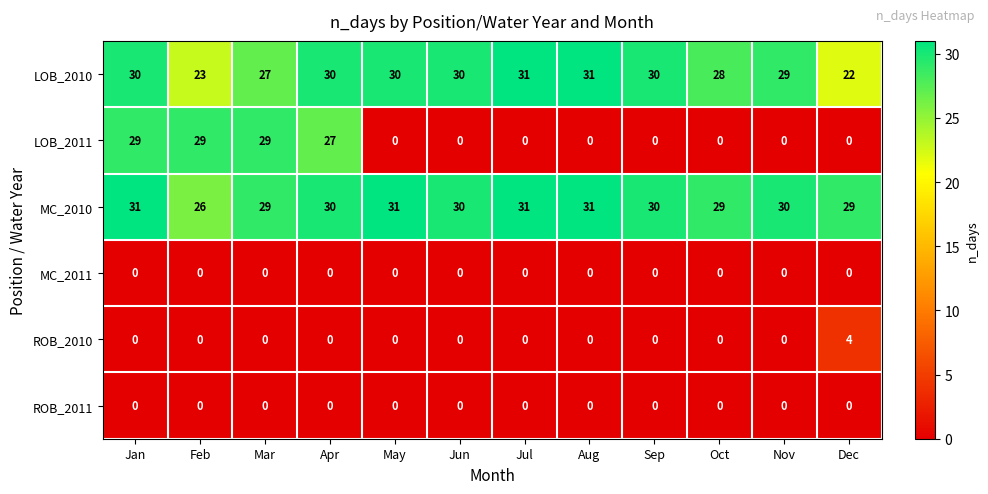

How many distinct data groups are displayed?

6